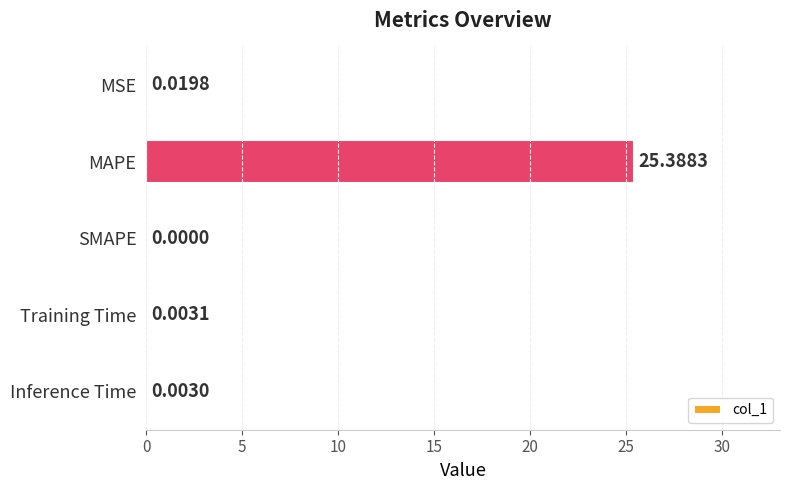

At which label is the value closest to 12?

MSE